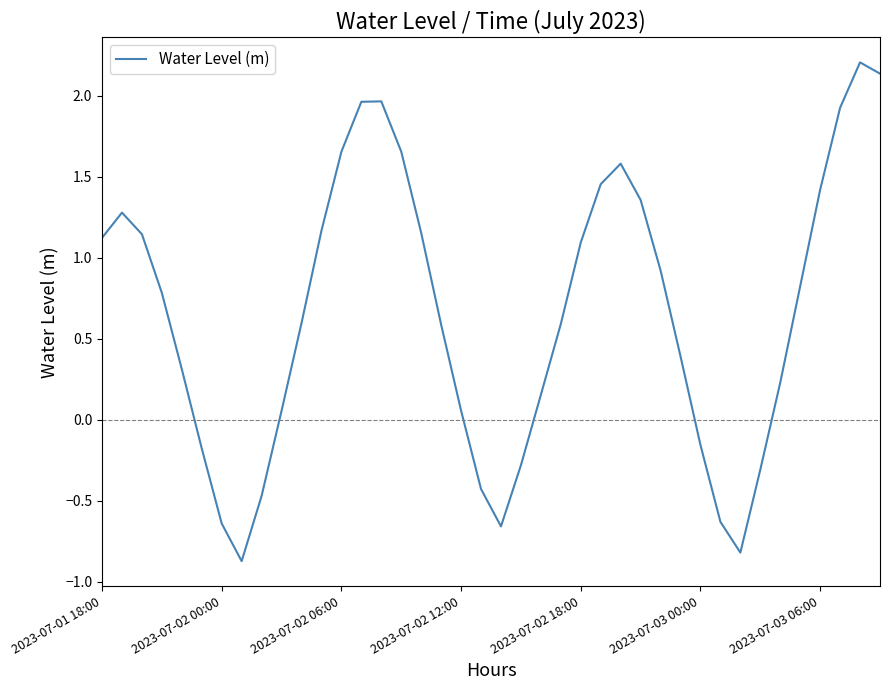

What is the sum of all values?

26.4